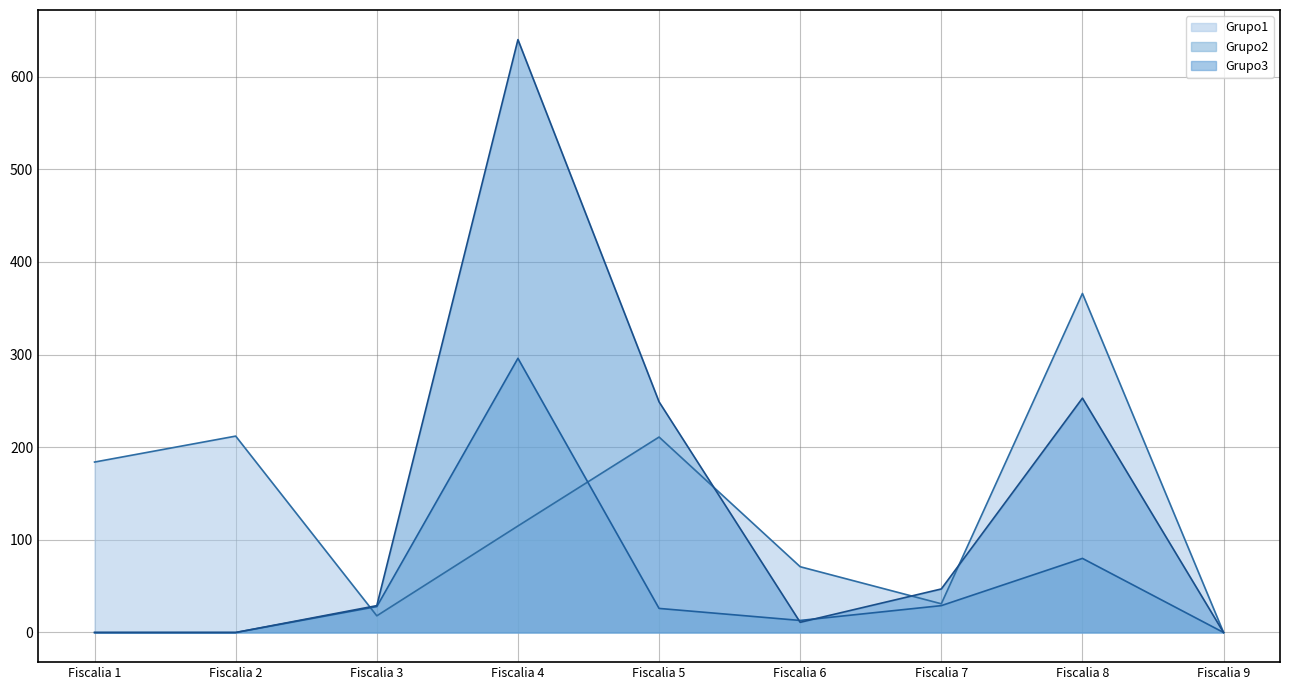

Is it true that Grupo1 equals 18 at Fiscalia 3?

True